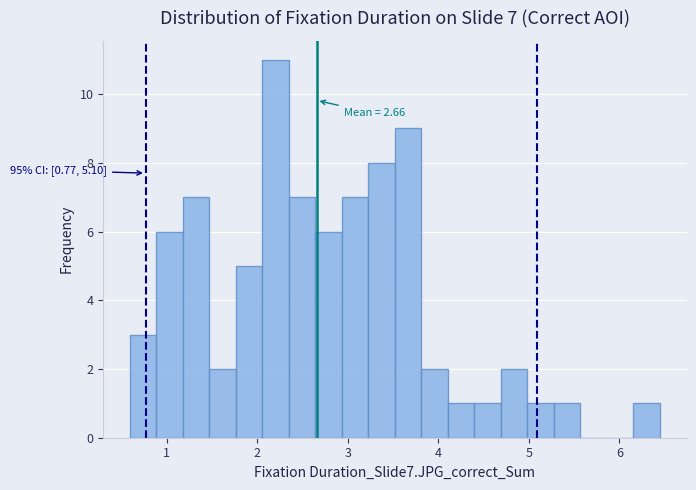

Read against the x-axis, roughly where is the centre of the tallest bar?

2.2